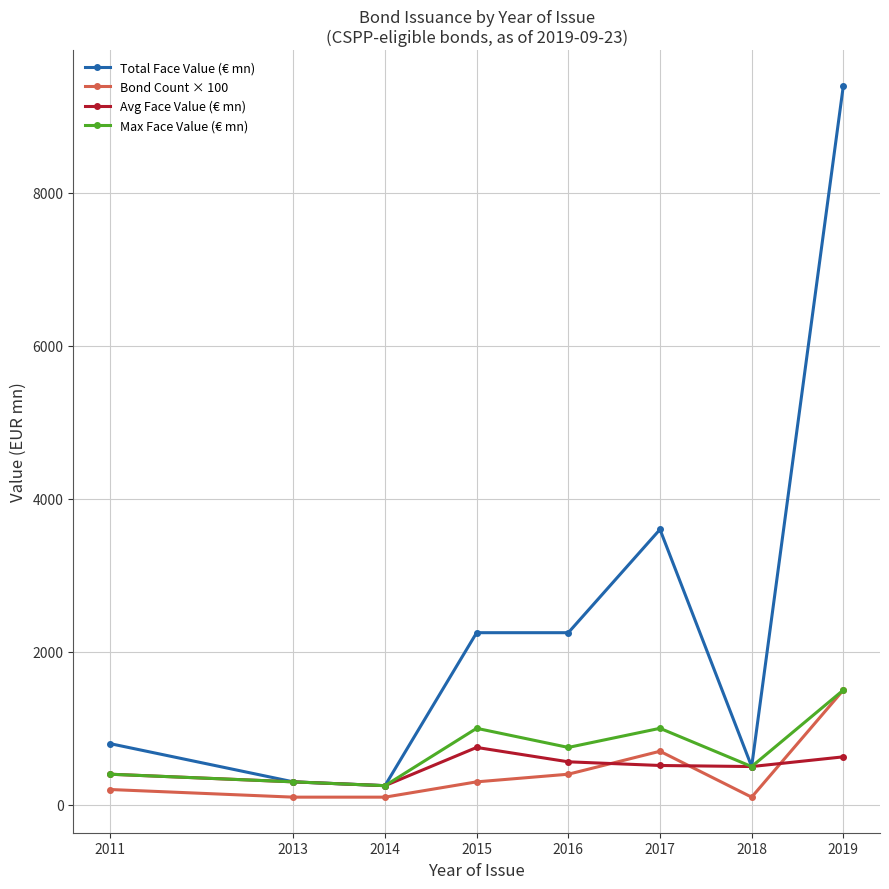

What is the difference between the maximum and minimum values in the Bond Count × 100 series?

1400